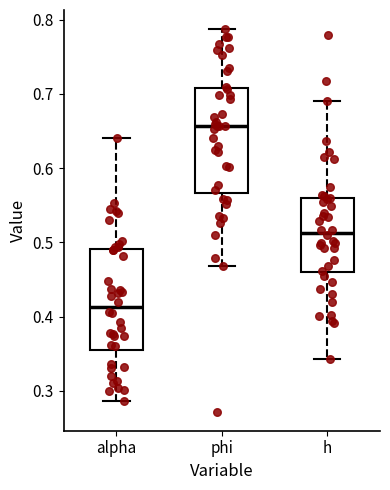

Where does the median line of the box for h sit on the y-axis? The values are not printed on the chart, so give them approximately, as read against the axis.

0.51